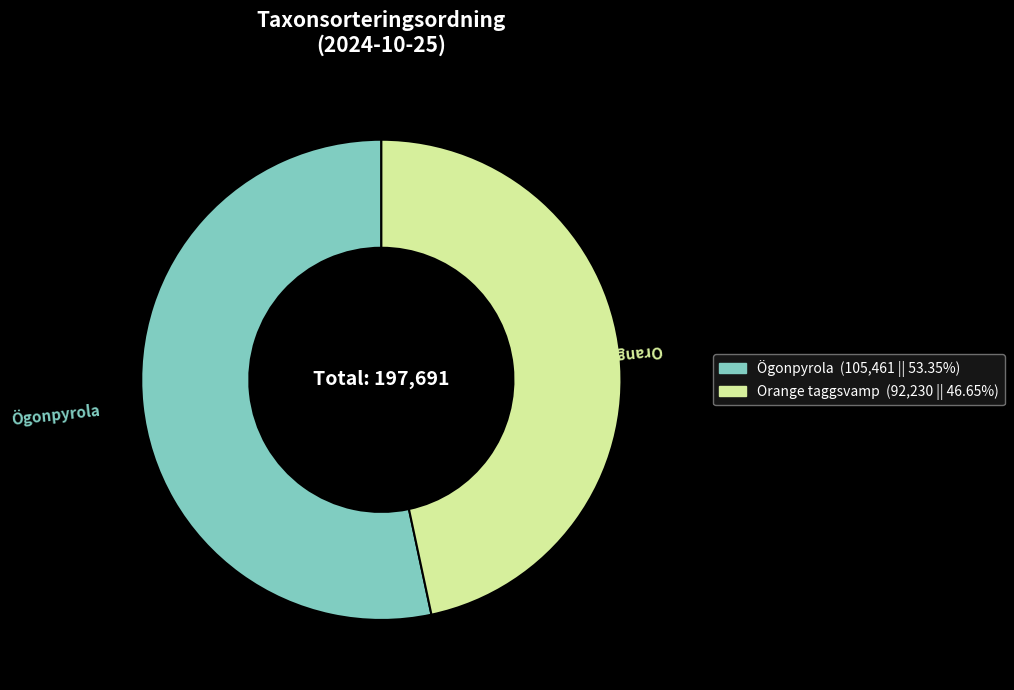

Rank the categories by value from lowest to highest.

Orange taggsvamp, Ögonpyrola